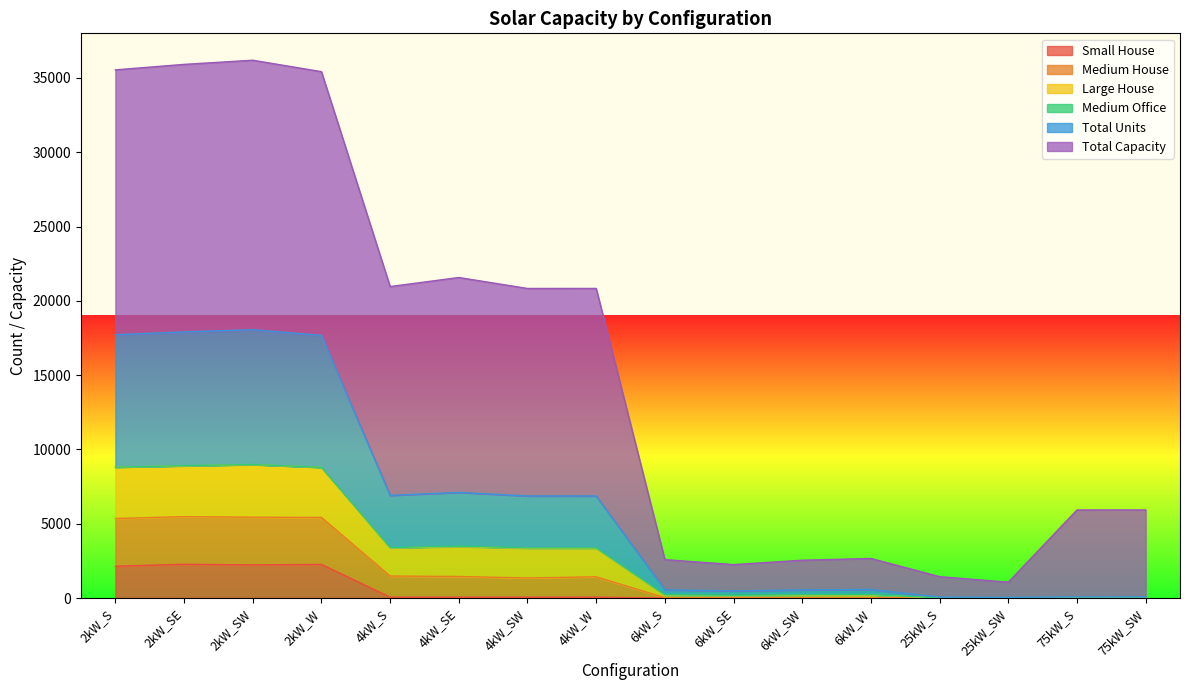

The value of Small House at 2kW_S is 3391. True or false?

False